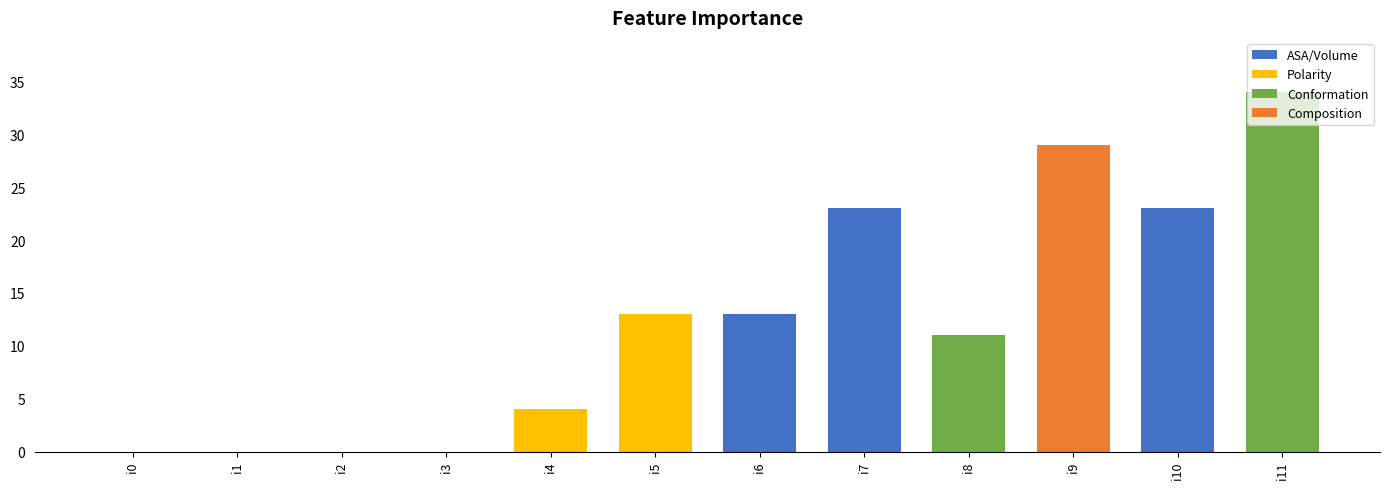

What is the sum of the values at i1 and i7?

23